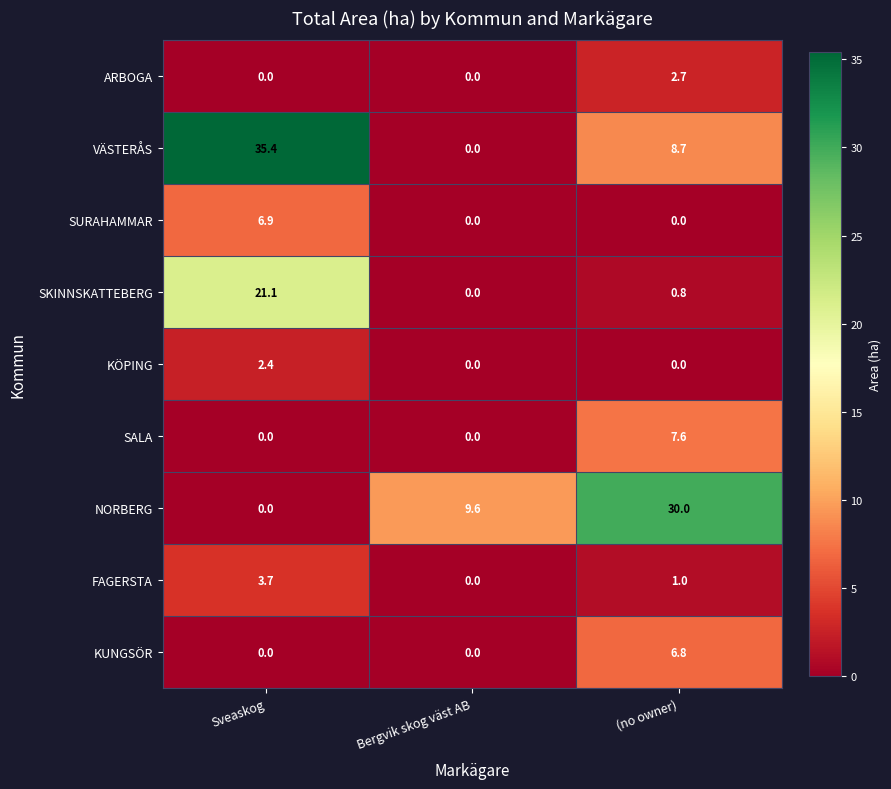

Which series has the largest total across all categories?

VÄSTERÅS